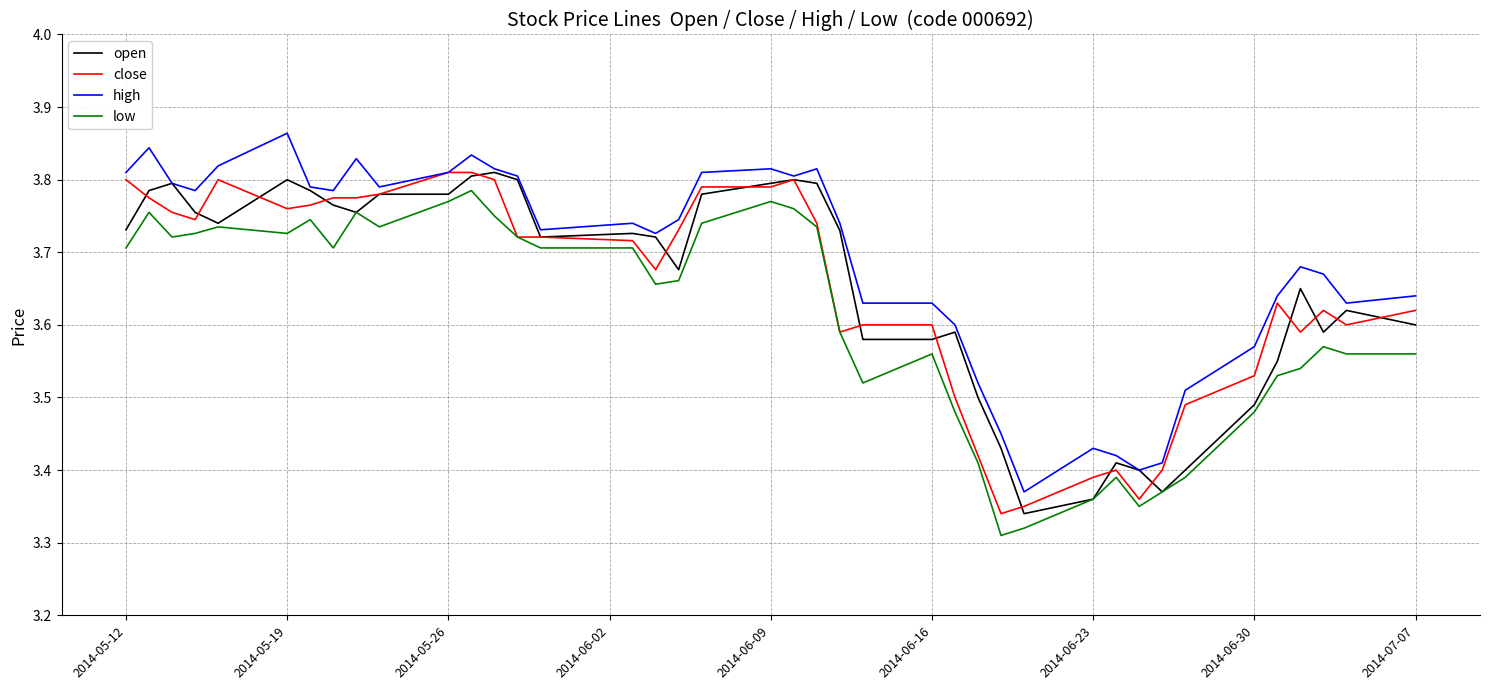

Which series has the largest total across all categories?

high